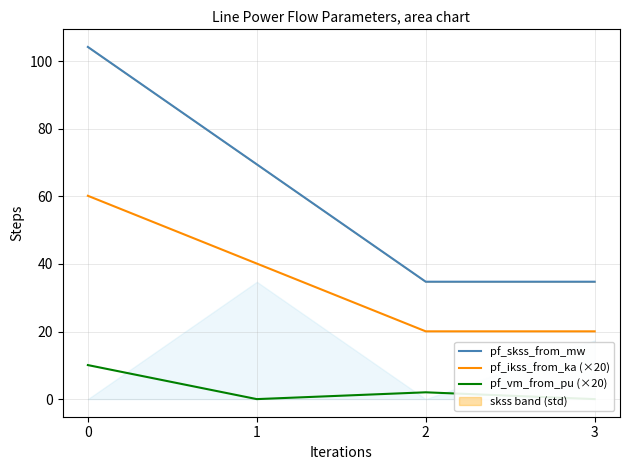

Reading left to right, what are all the values shown in this chart?

pf_skss_from_mw: 0=104.2	1=69.5	2=34.7	3=34.7
pf_ikss_from_ka (×20): 0=60.2	1=40.1	2=20.1	3=20.1
pf_vm_from_pu (×20): 0=10.1	1=0.0	2=2.0	3=0.0